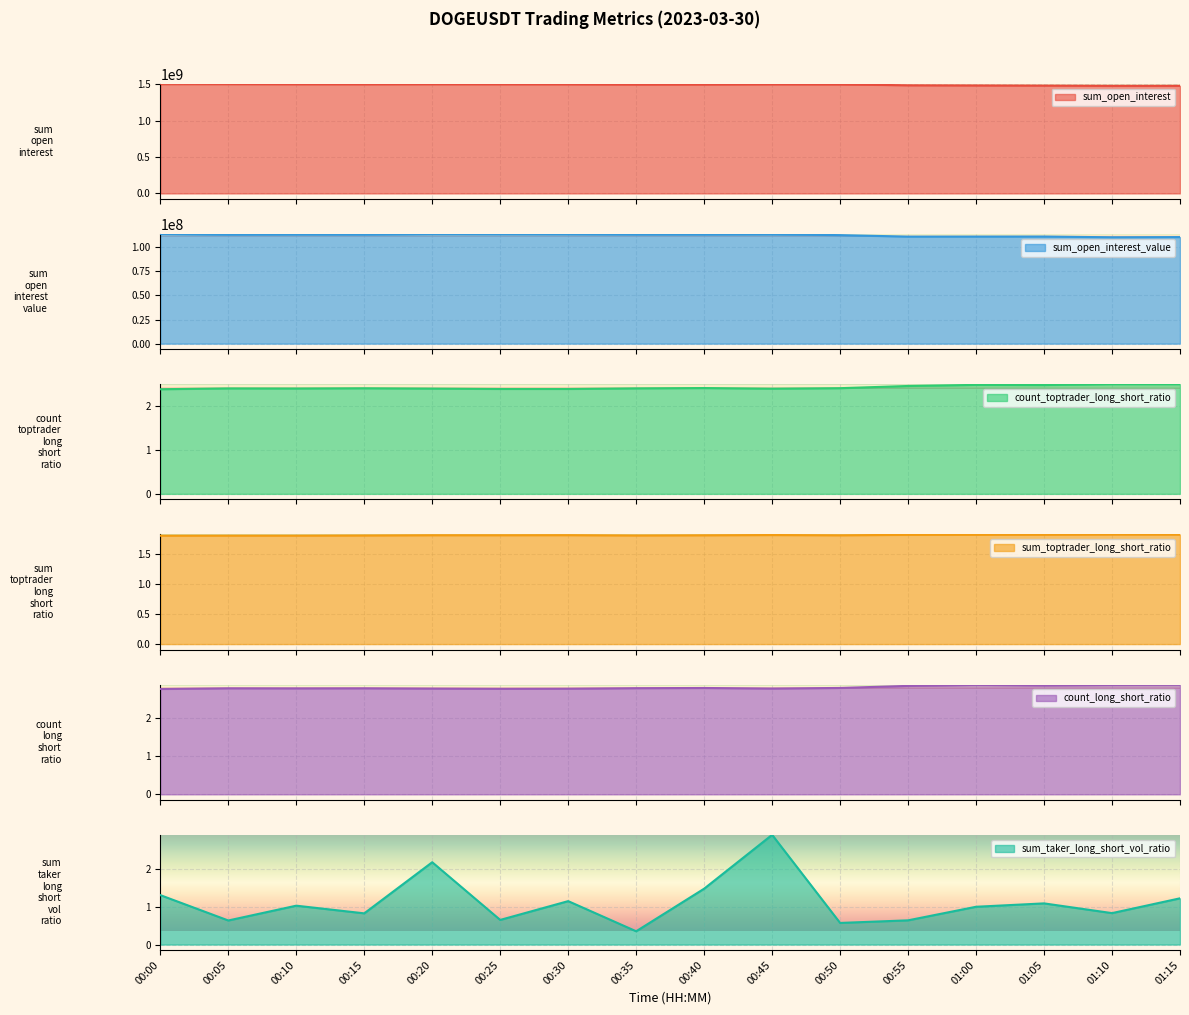

Is it true that sum_toptrader_long_short_ratio equals 2.8 at 00:15?

False